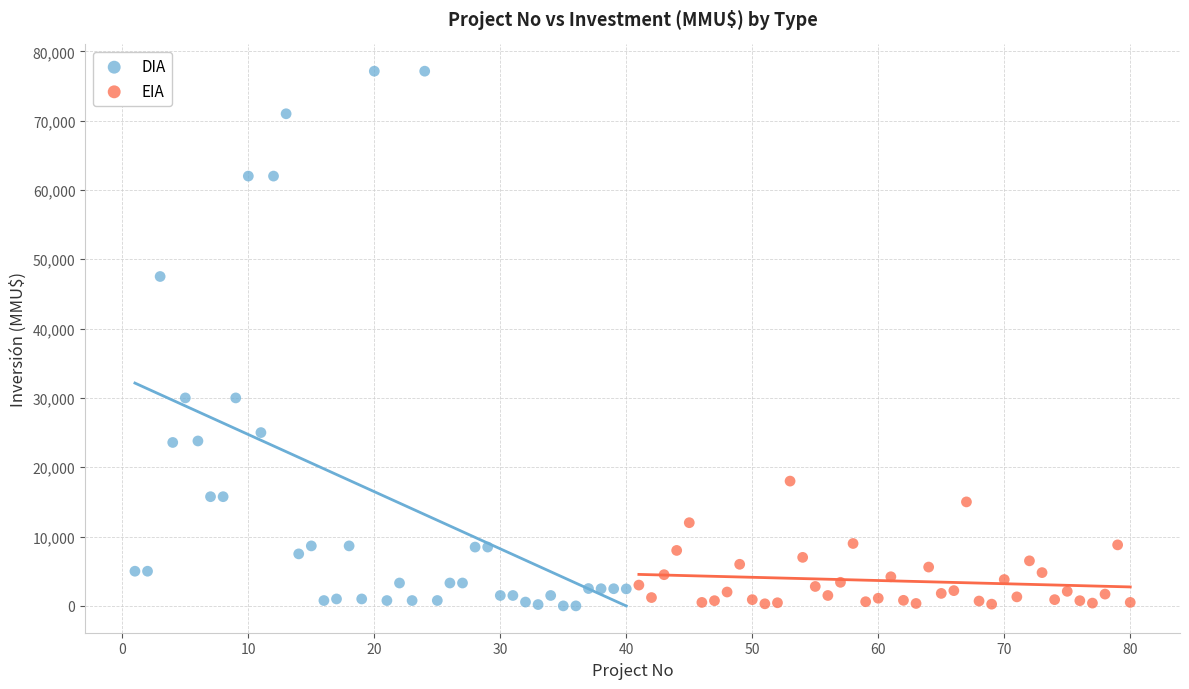

Which series contains the highest Y value?

DIA